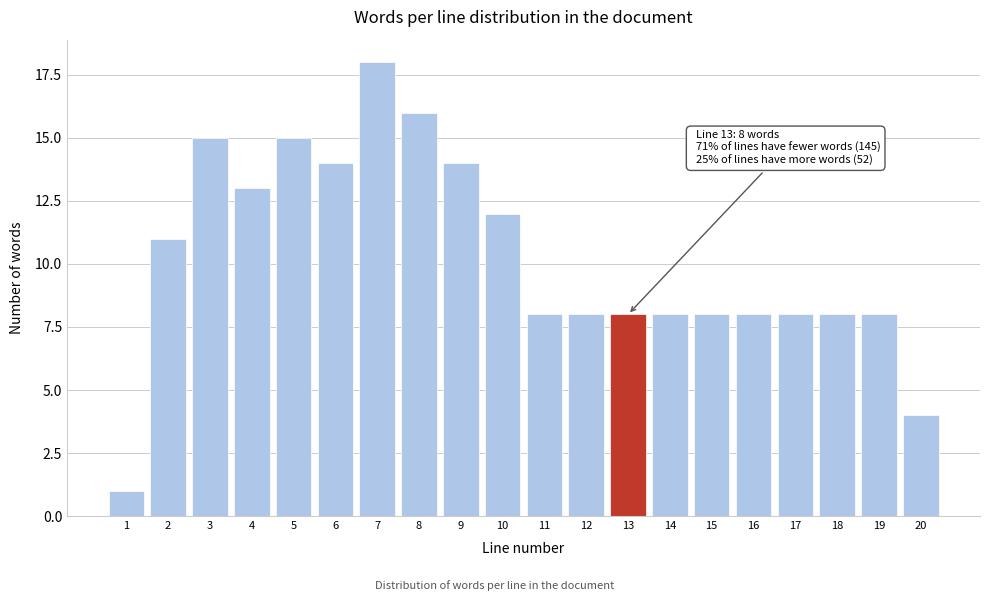

Reading left to right, extract all data points from this chart.

1=1	2=11	3=15	4=13	5=15	6=14	7=18	8=16	9=14	10=12	11=8	12=8	13=8	14=8	15=8	16=8	17=8	18=8	19=8	20=4